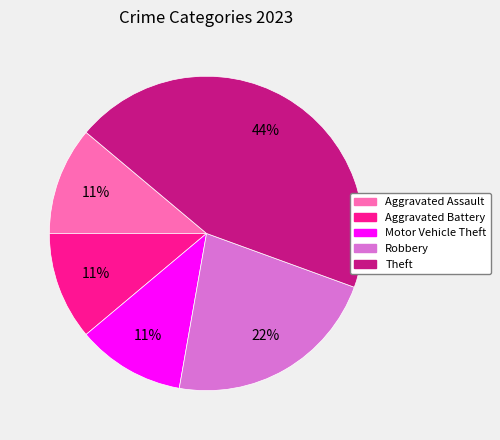

The Robbery slice represents 30% of the pie. True or false?

False